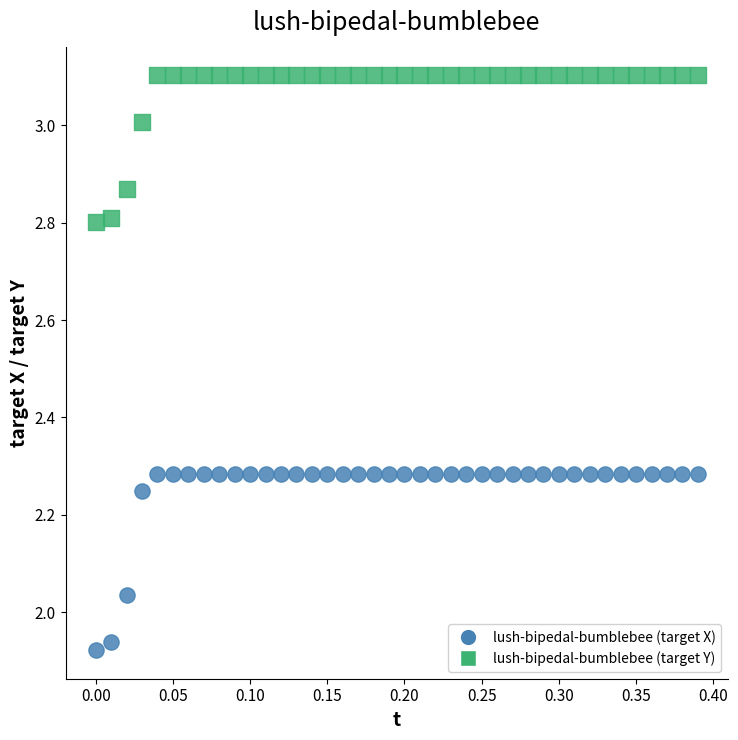

What are all the series names shown in the legend?

lush-bipedal-bumblebee (target X), lush-bipedal-bumblebee (target Y)